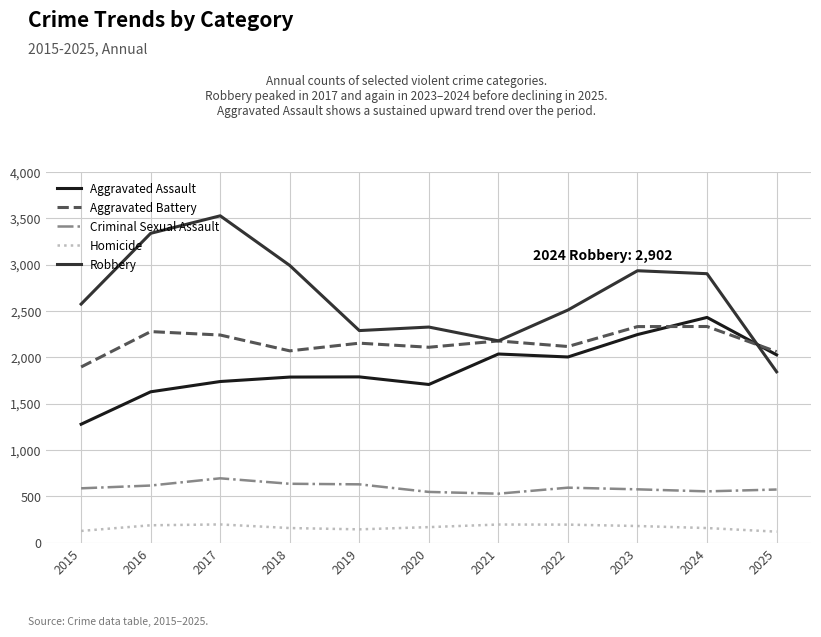

The Robbery series shows 2288 at 2019. True or false?

True